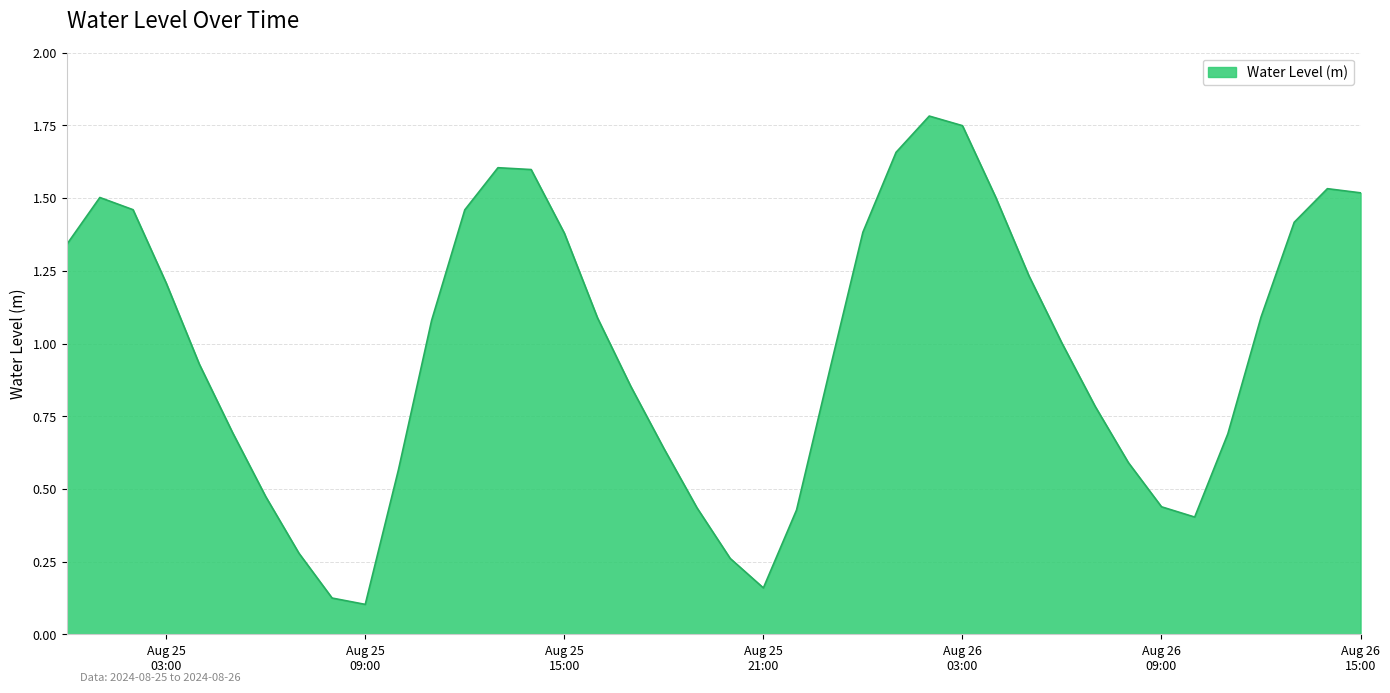

What is the maximum value shown in the chart?

1.8